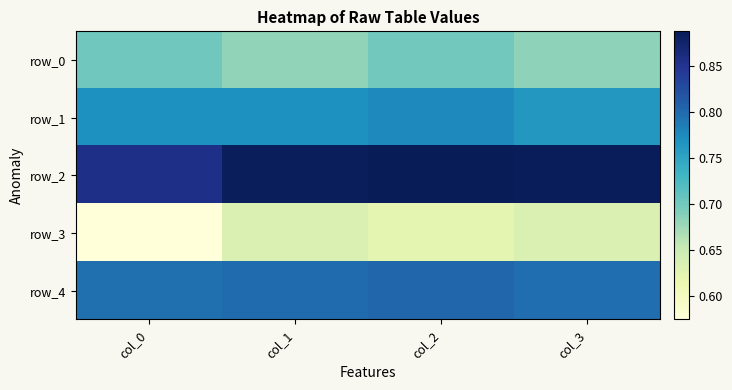

Reading left to right, list all the values displayed in this chart.

row_0: 0.7	0.7	0.7	0.7
row_1: 0.8	0.8	0.8	0.8
row_2: 0.9	0.9	0.9	0.9
row_3: 0.6	0.6	0.6	0.6
row_4: 0.8	0.8	0.8	0.8